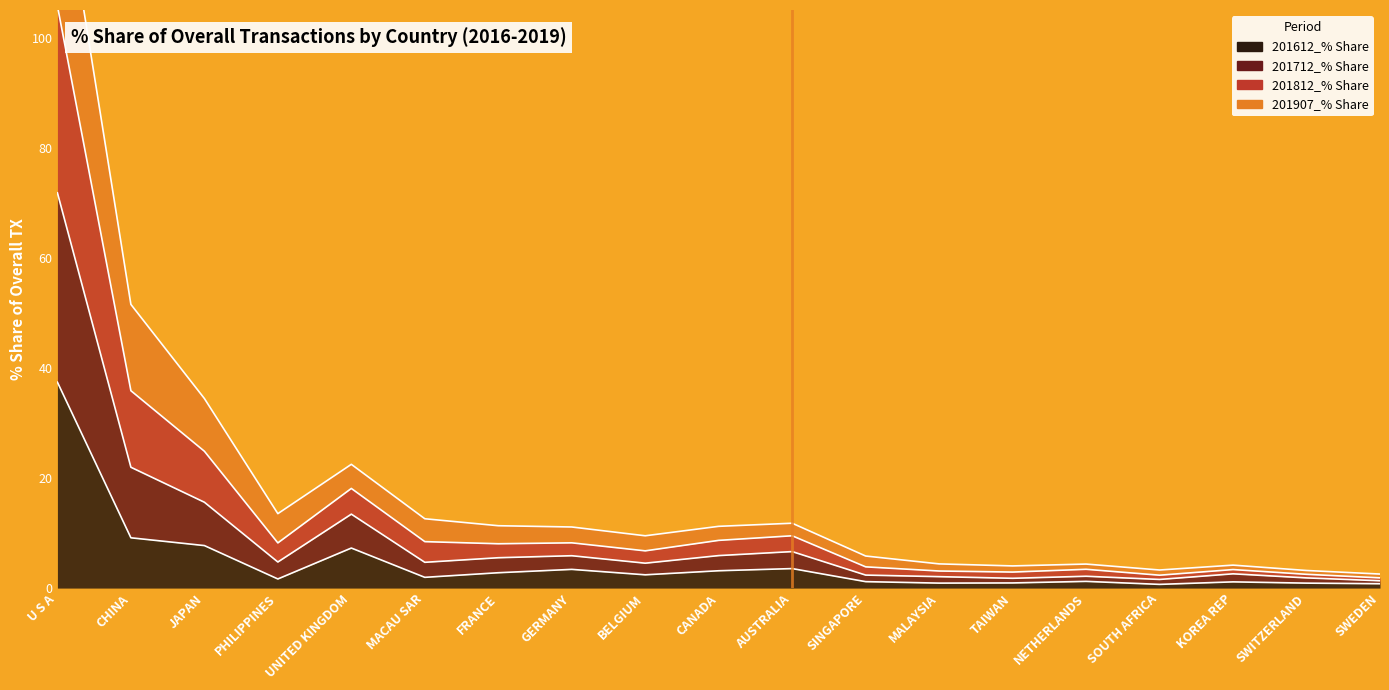

What is the label of the 8th point from the right?

SINGAPORE